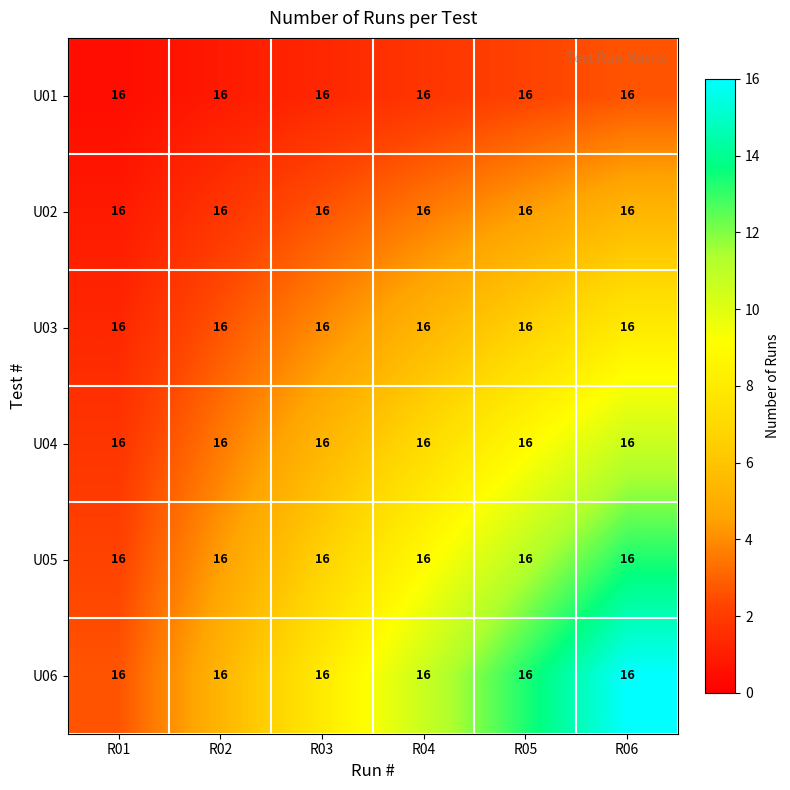

What is the minimum value shown in the chart?

0.4